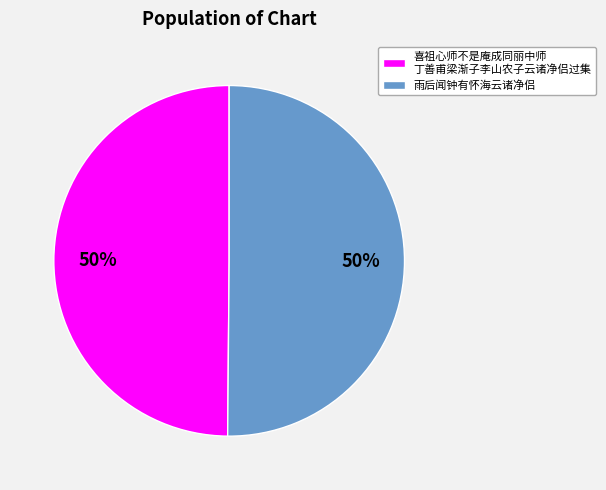

Is it true that 雨后闻钟有怀海云诸净侣 is 50% of the pie?

True